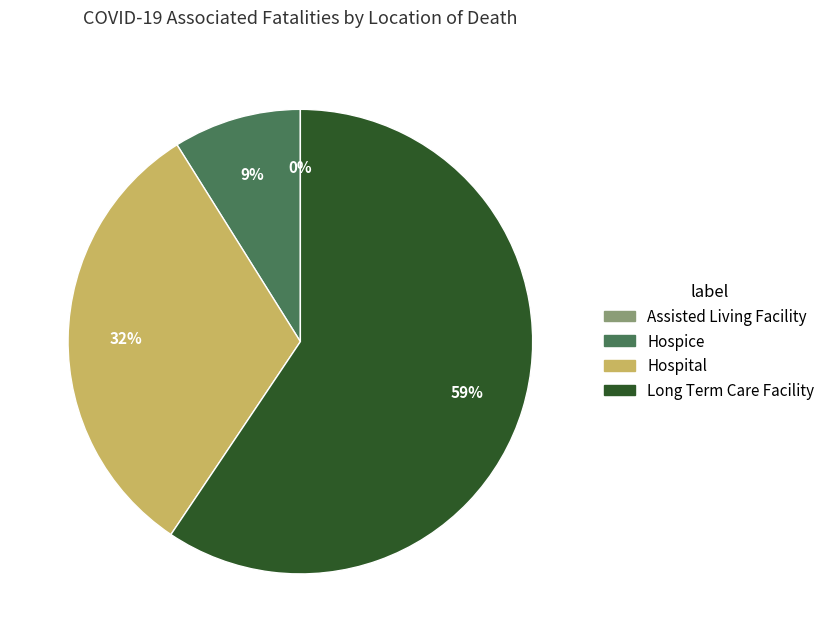

To the nearest percent, what is the difference between the largest and smallest slice percentages?

59%